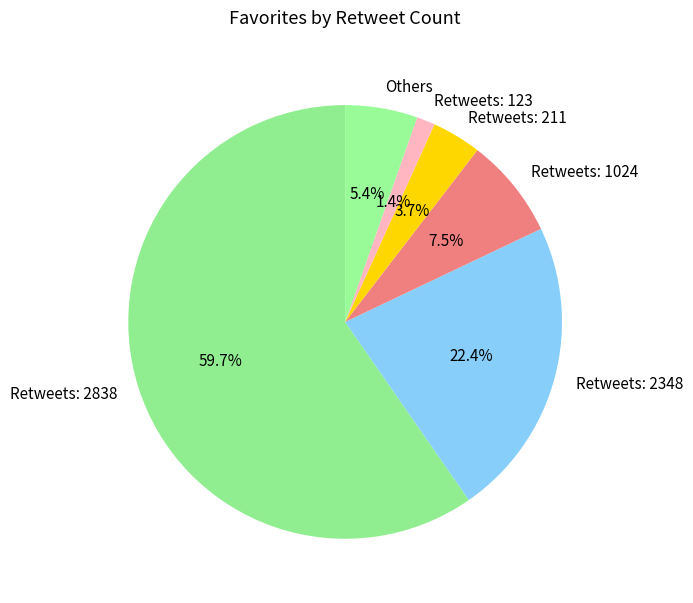

What is the total percentage of Retweets: 1024 and Others?

12.9%